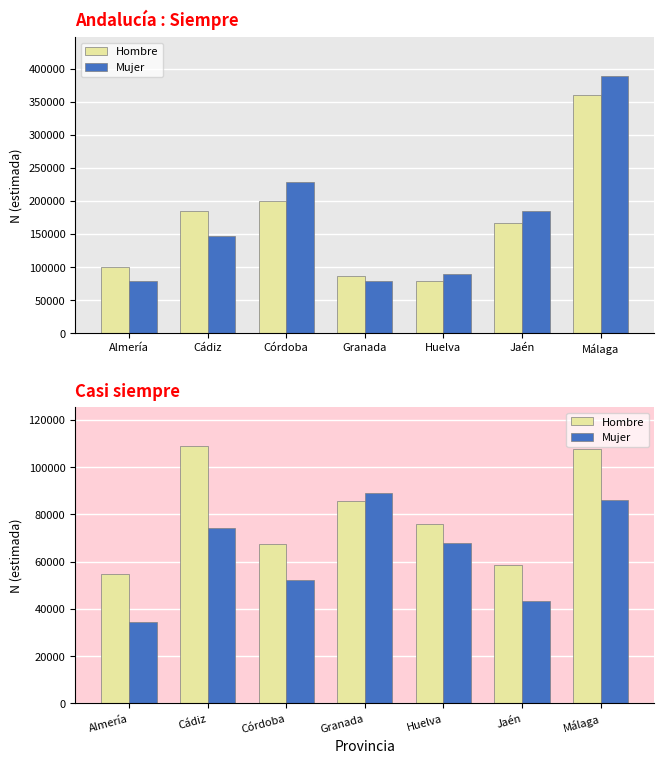

How many data points does each series have?

7